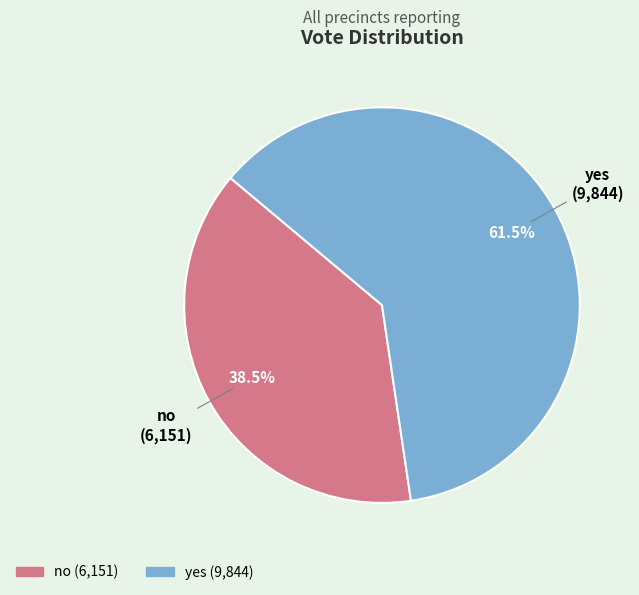

Is there any slice that represents more than half of the pie?

Yes